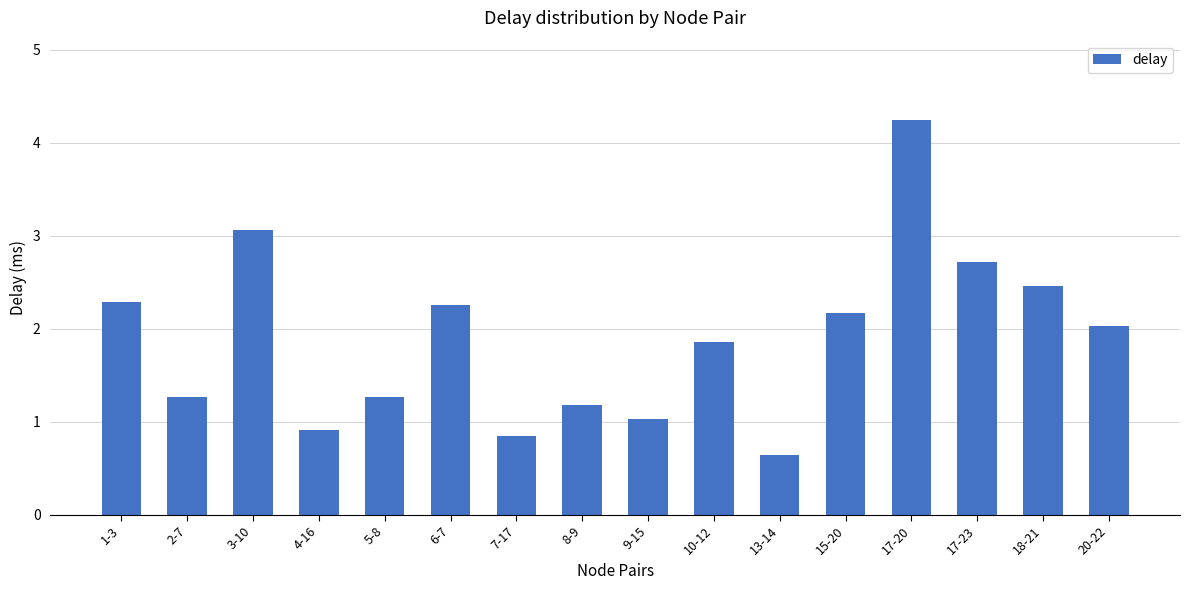

Reading left to right, transcribe all the data shown in this chart.

1-3=2.3	2-7=1.3	3-10=3.1	4-16=0.9	5-8=1.3	6-7=2.3	7-17=0.8	8-9=1.2	9-15=1.0	10-12=1.9	13-14=0.6	15-20=2.2	17-20=4.2	17-23=2.7	18-21=2.5	20-22=2.0